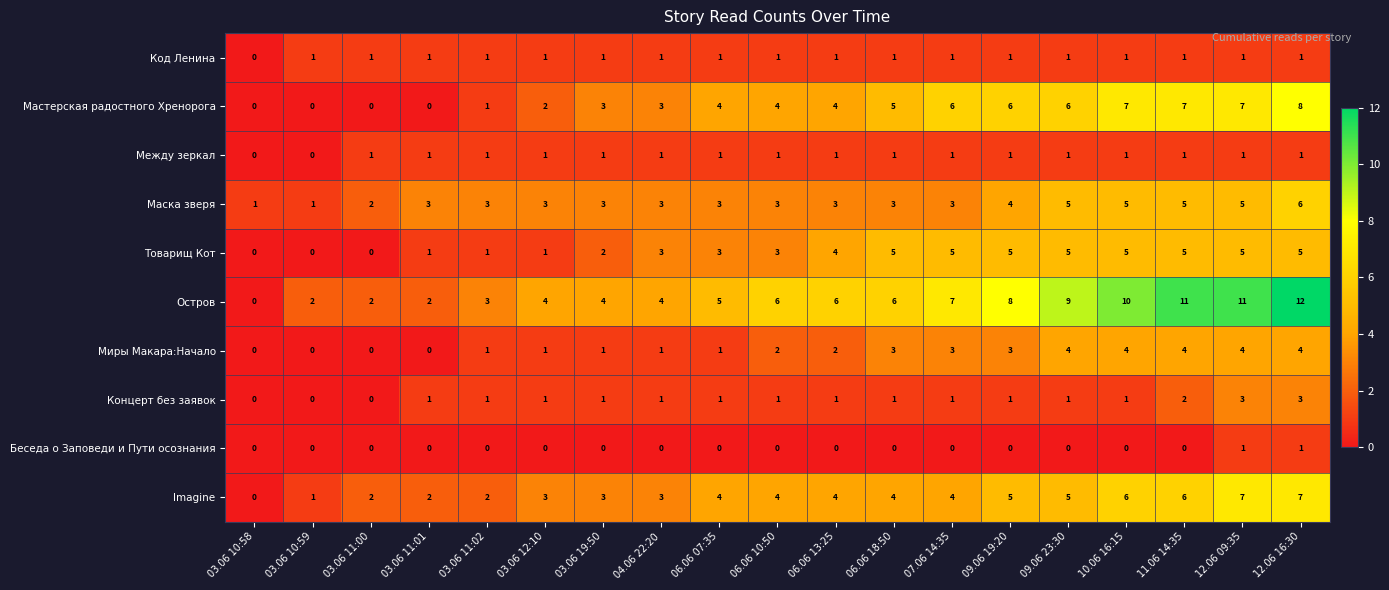

At which category is the sum across all series the highest?

12.06 16:30